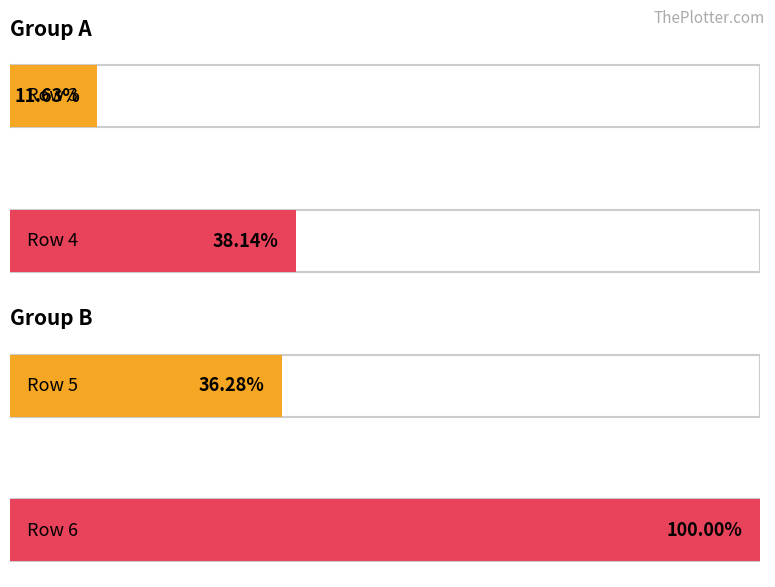

List the labels in order of Average utilization value, smallest first.

Row 3, Row 5, Row 4, Row 6